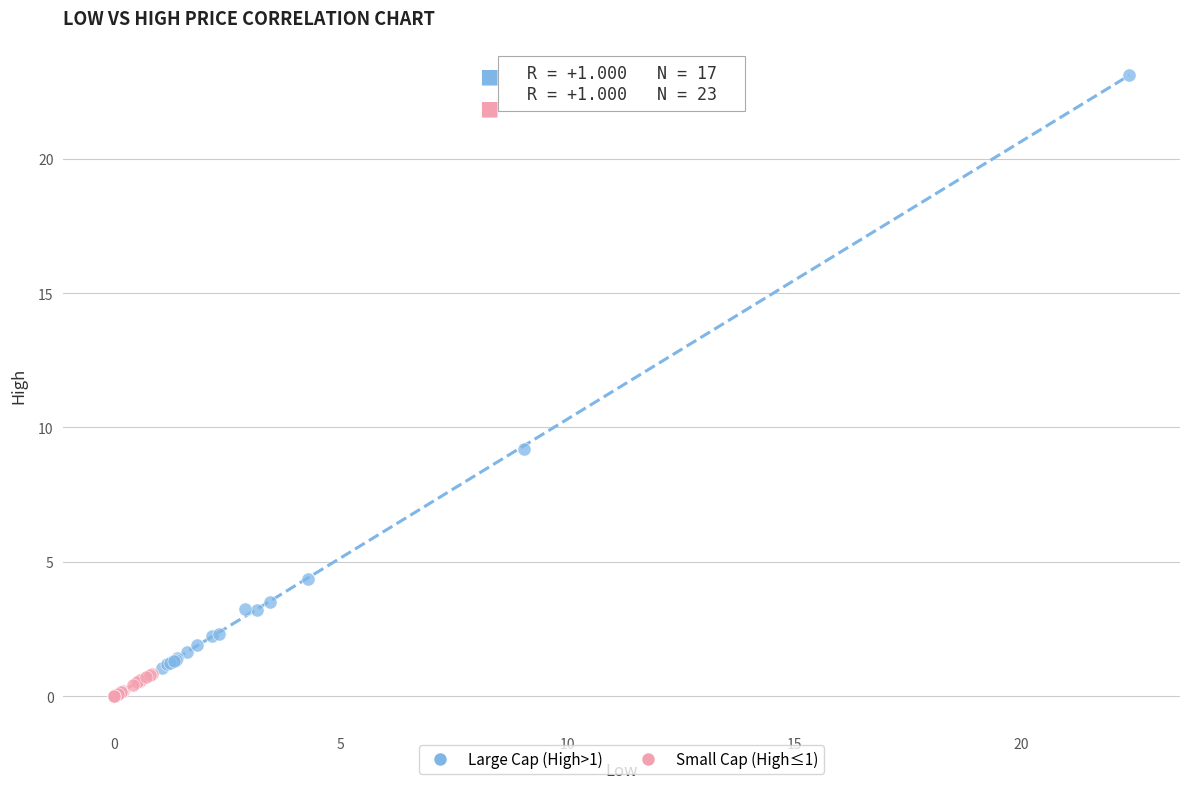

Which series reaches the minimum Y coordinate?

Small Cap (High≤1)